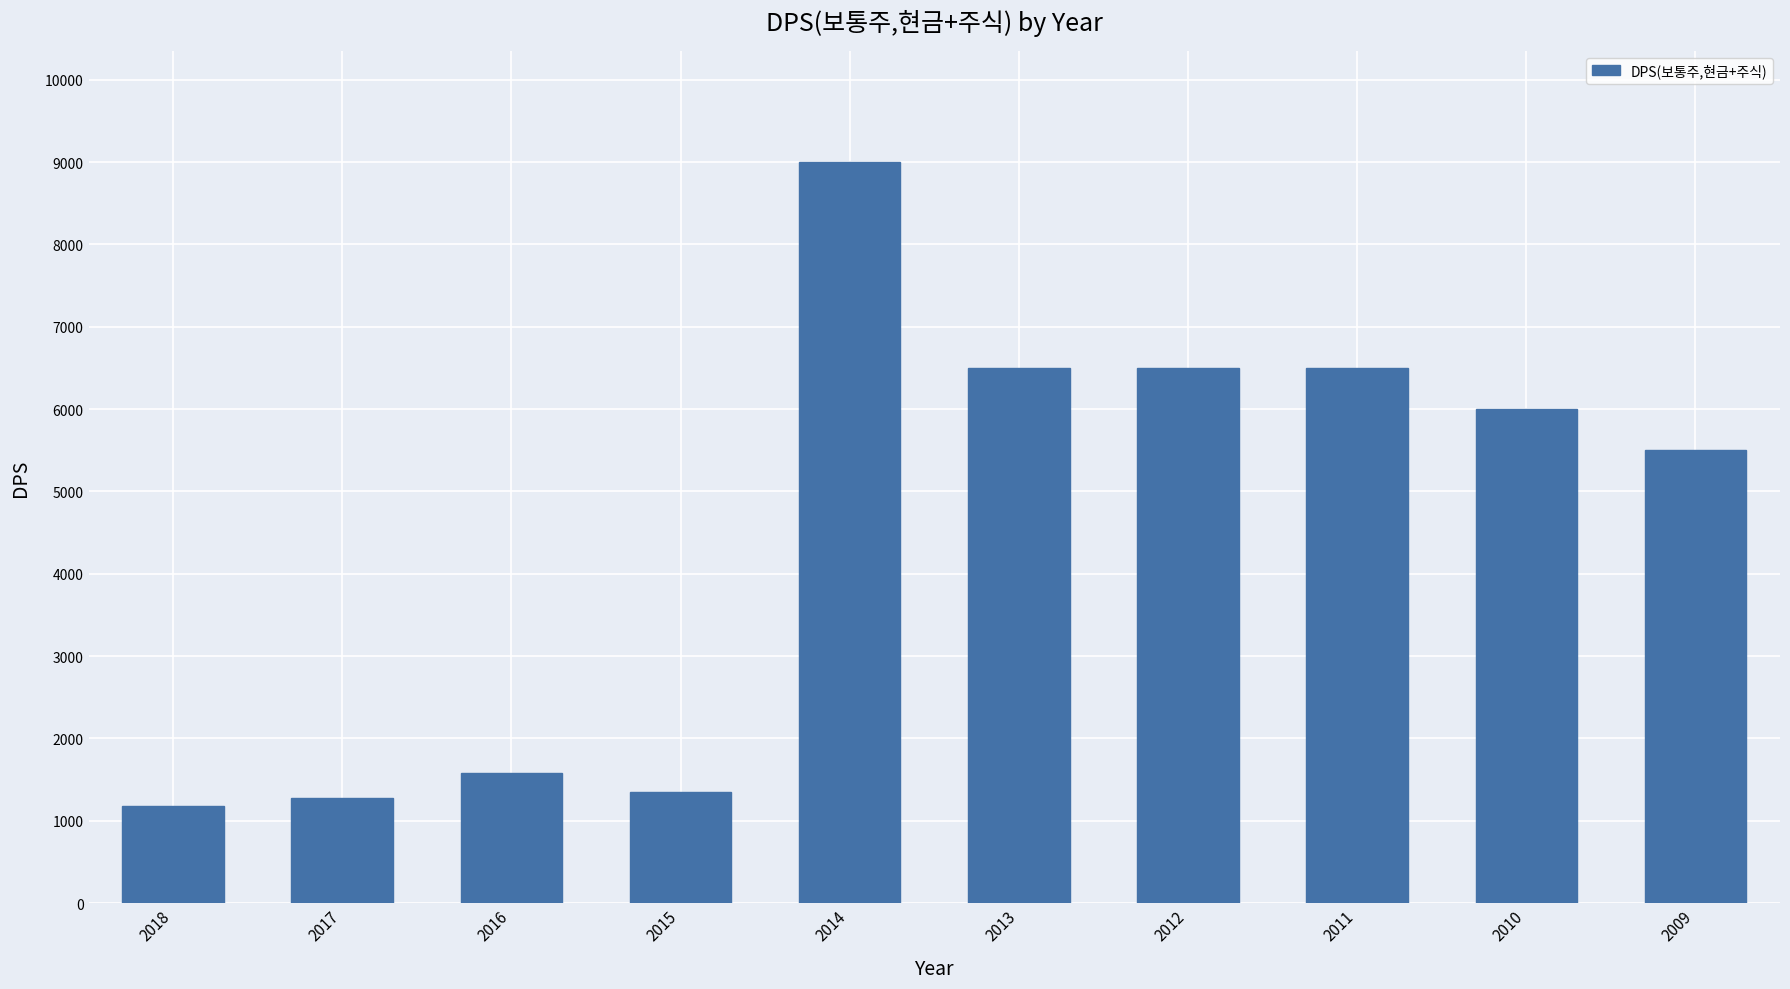

Reading left to right, list all the values displayed in this chart.

2018=1180	2017=1280	2016=1580	2015=1350	2014=9000	2013=6500	2012=6500	2011=6500	2010=6000	2009=5500